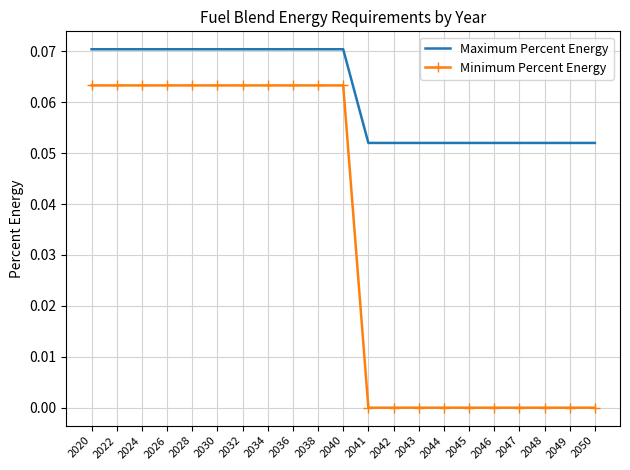

Is it true that Minimum Percent Energy equals 0.0 at 2022?

False